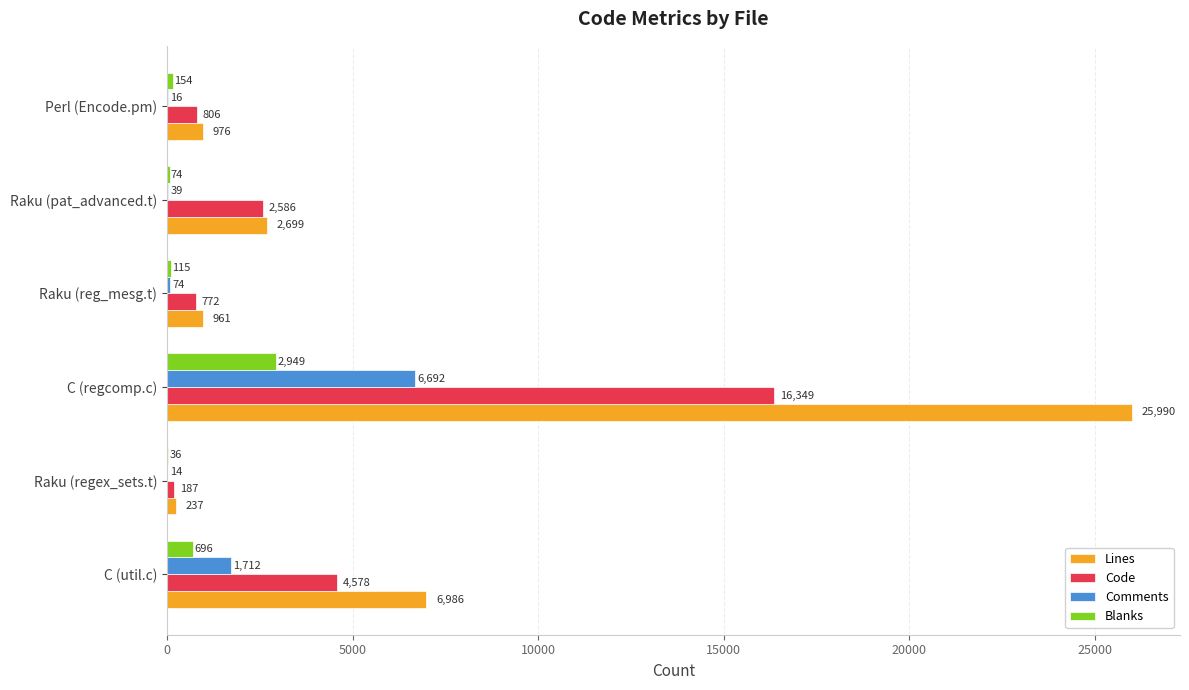

Which category has the highest value across all series?

C (regcomp.c)